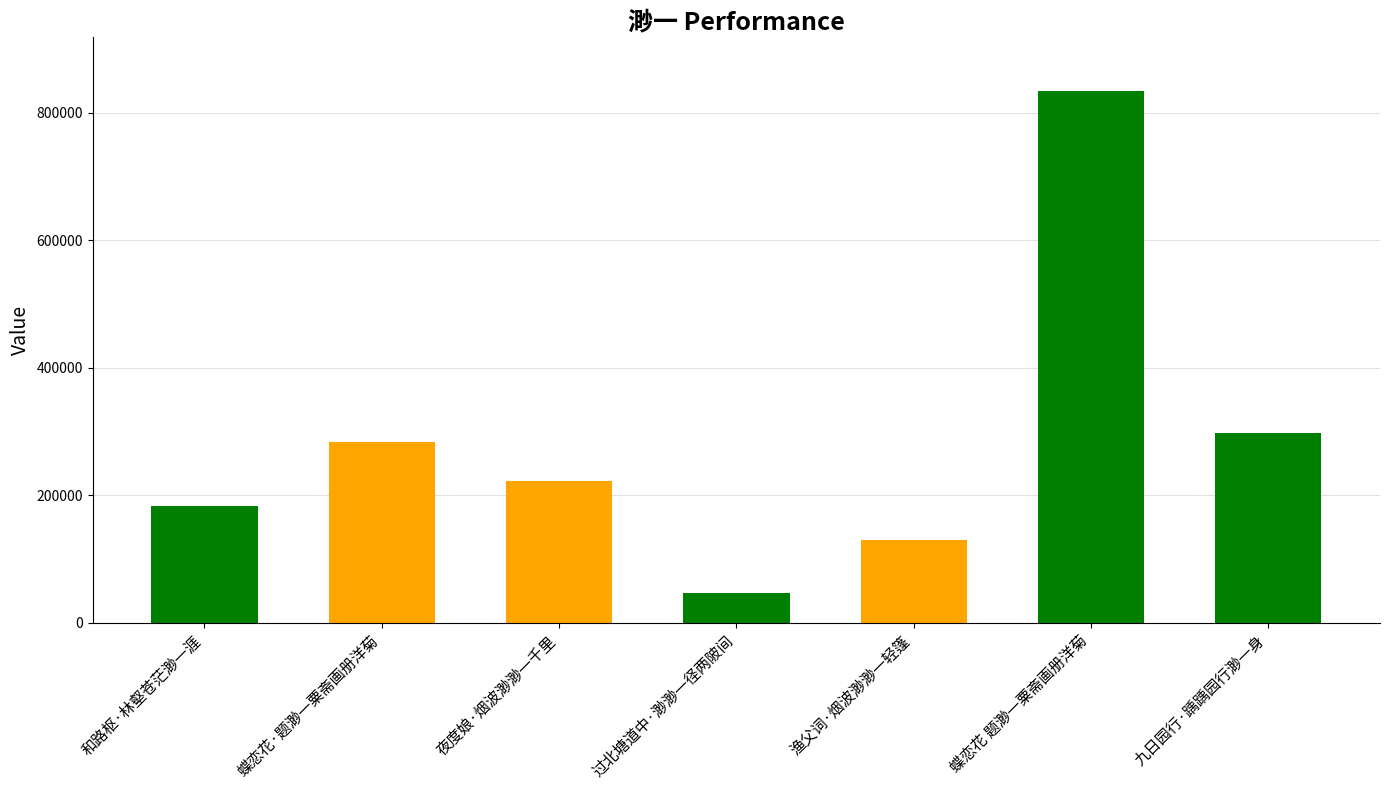

Reading left to right, what are all the values shown in this chart?

182469	283486	222231	47182	130391	834588	298064